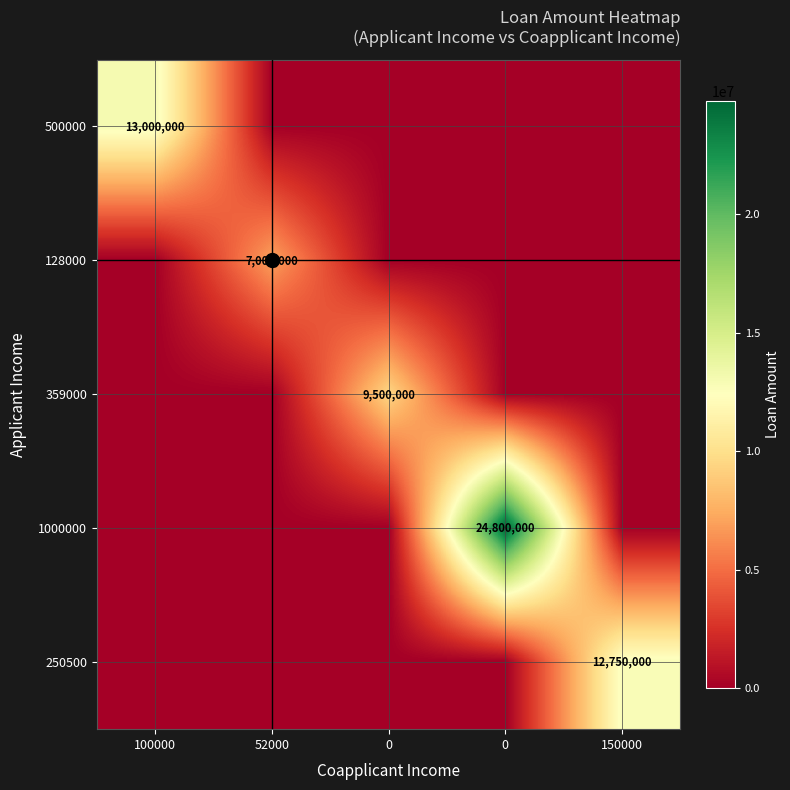

Count the number of categories in the chart.

5